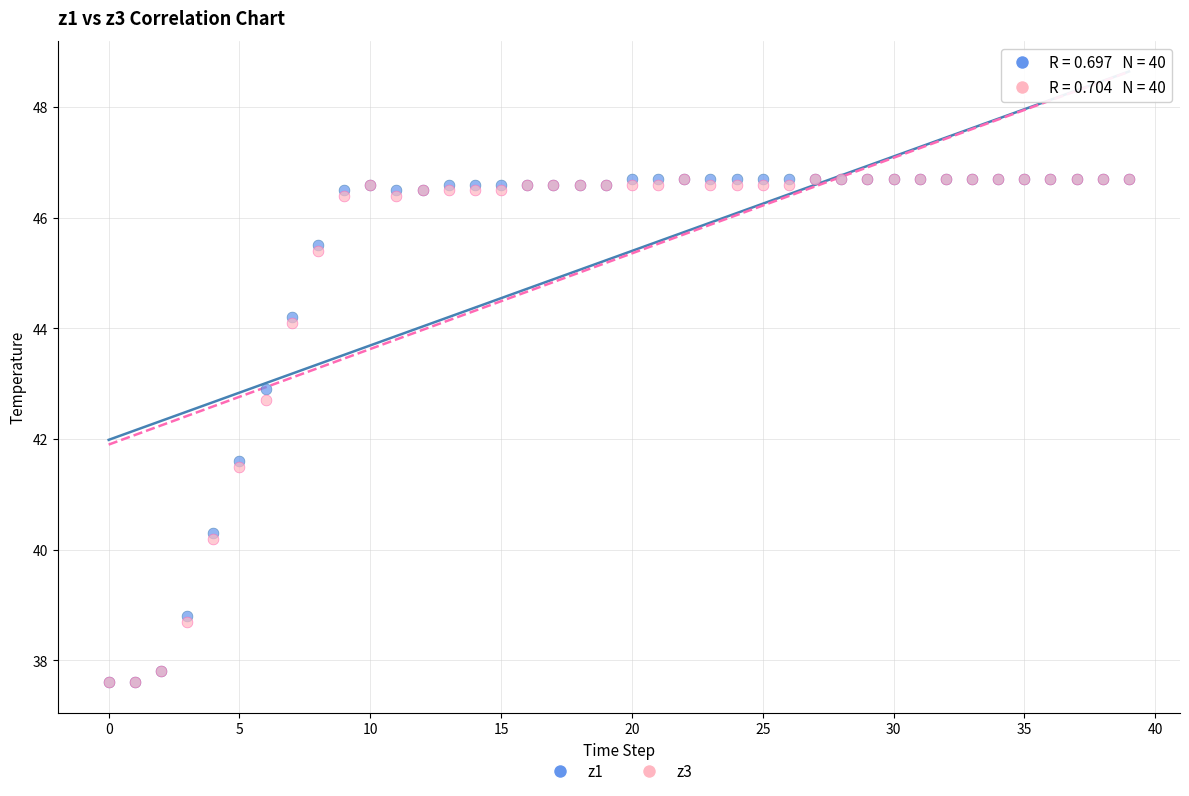

What are all the series names shown in the legend?

z1, z3